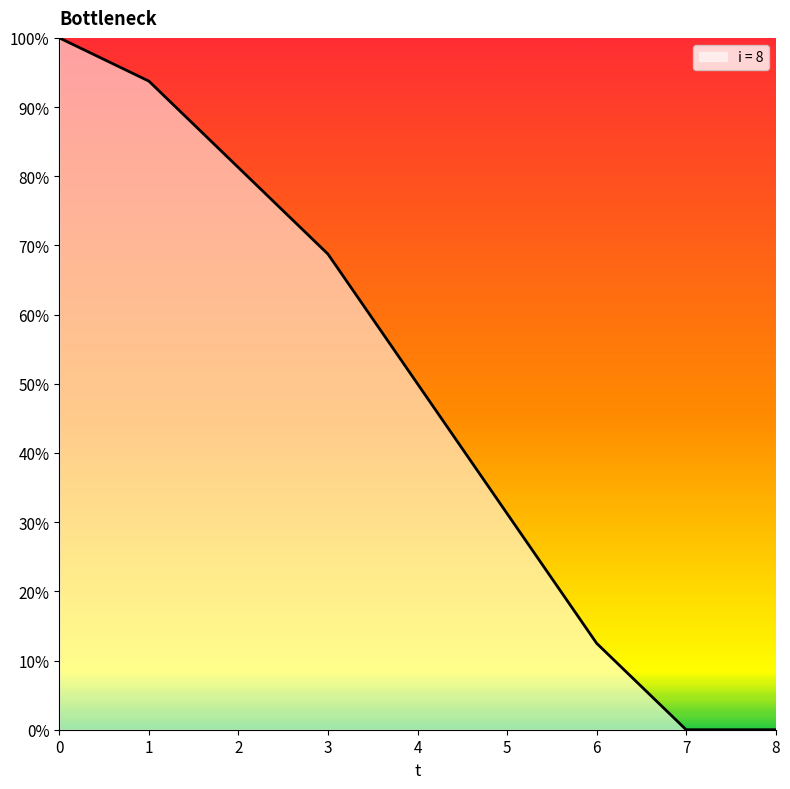

What is the difference between the values at 5 and 2?

50.0